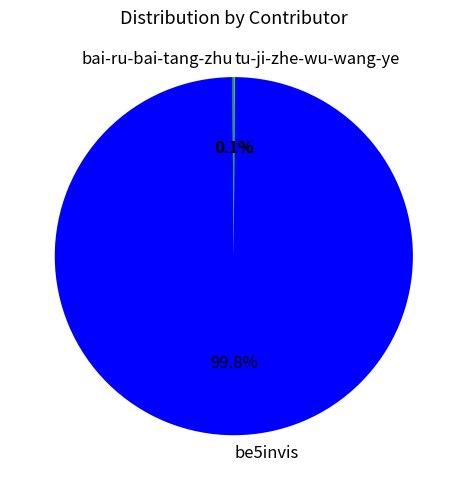

What portion of the pie excludes be5invis?

0.2%